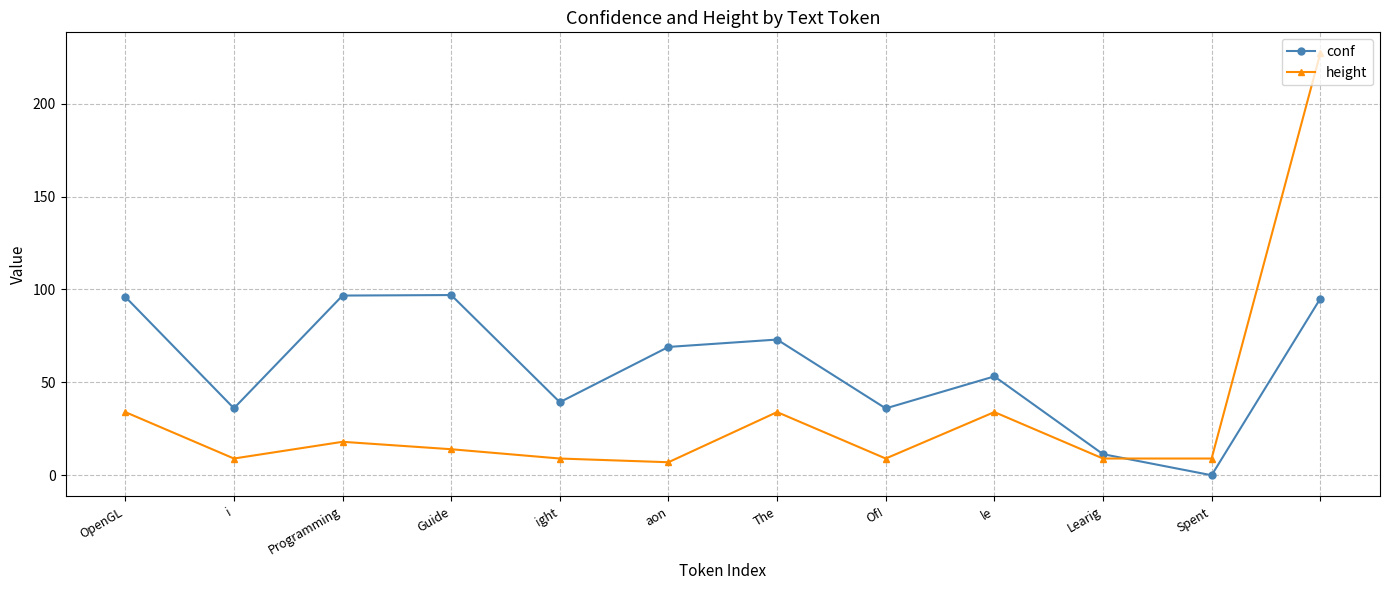

What are all the series names shown in the legend?

conf, height